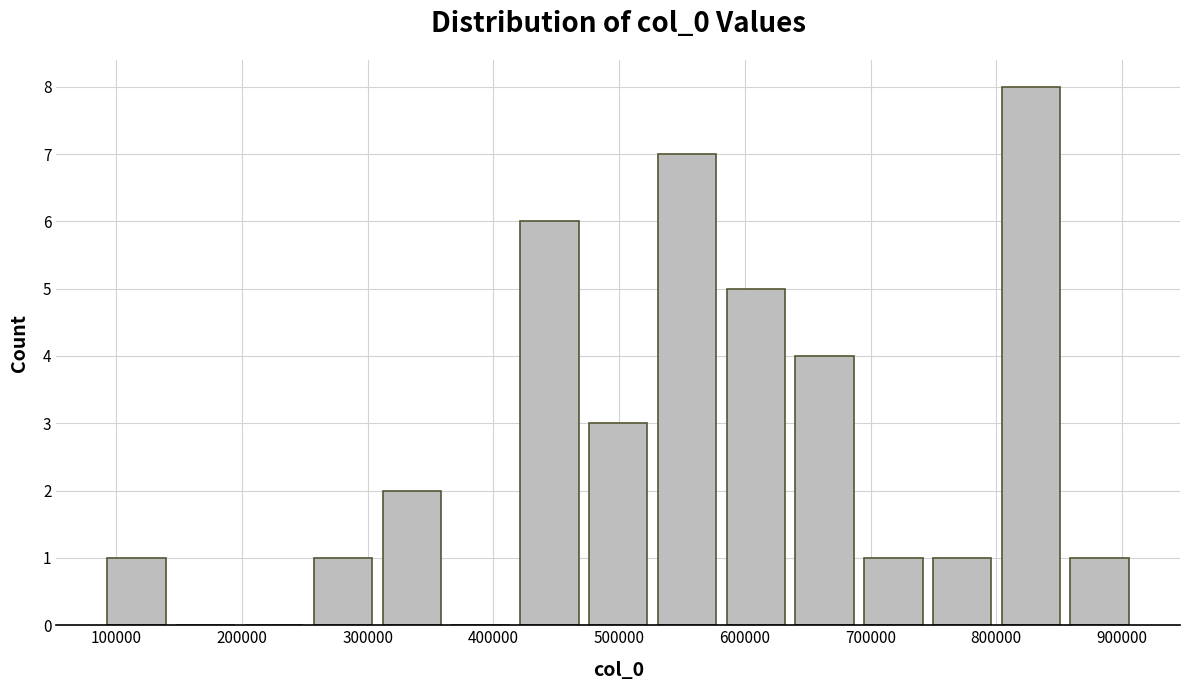

Over which range of the x-axis is the bar tallest?

800000 to 850000